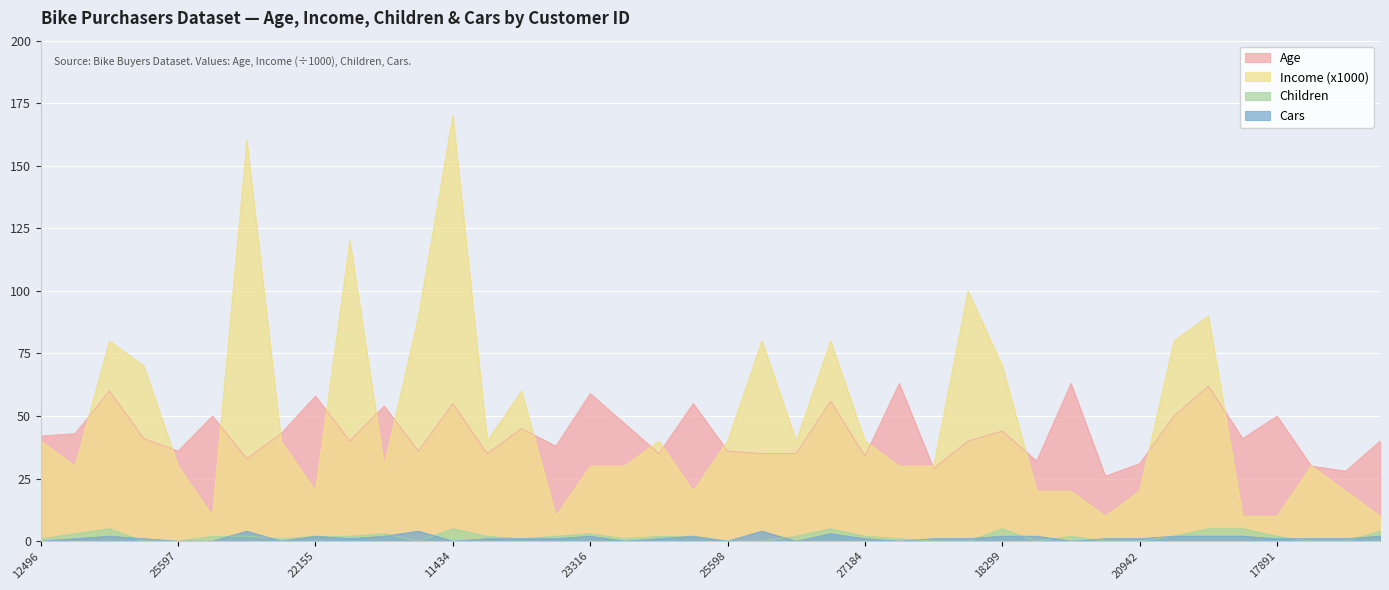

True or false: Children has more than 1 interior local peaks.

True